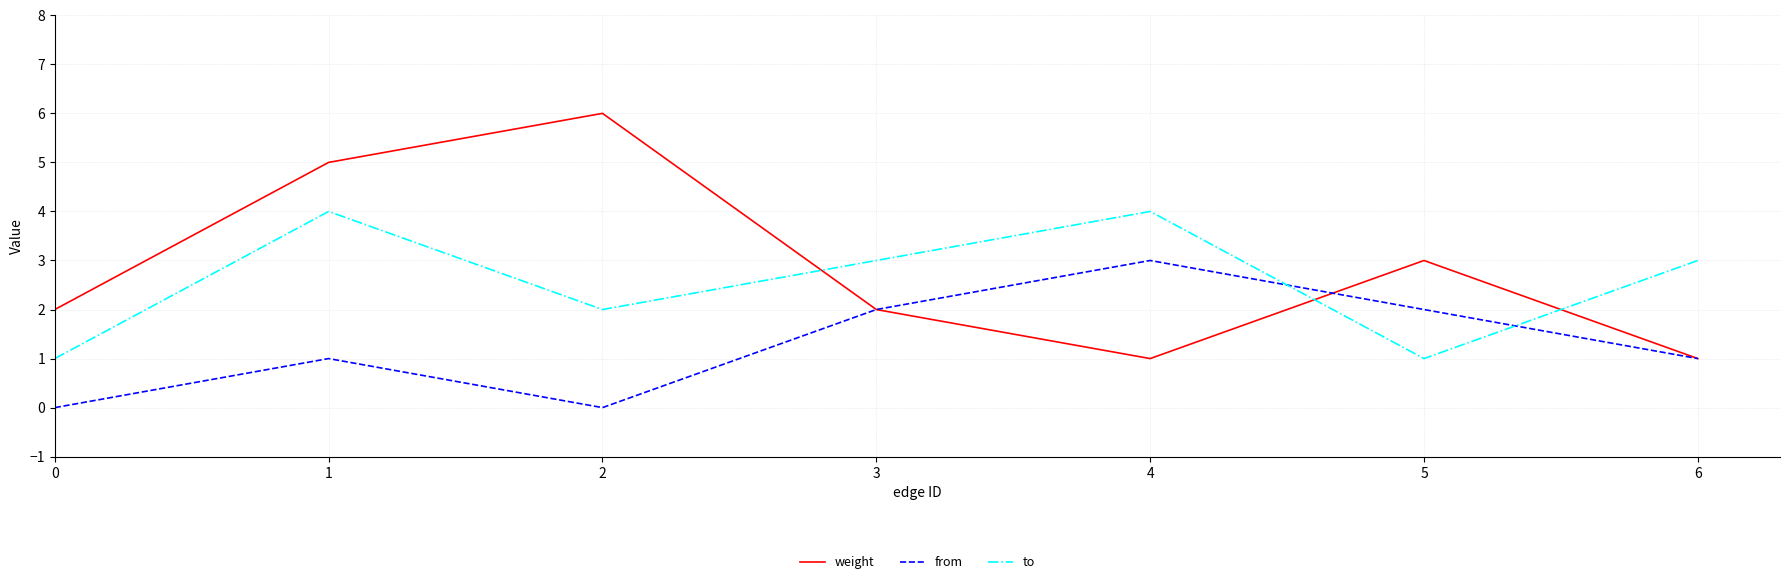

List the series in order of their overall mean, highest first.

weight, to, from